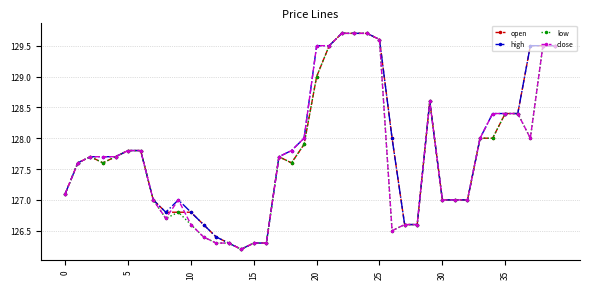

At how many categories does at least one series exceed 126?

40